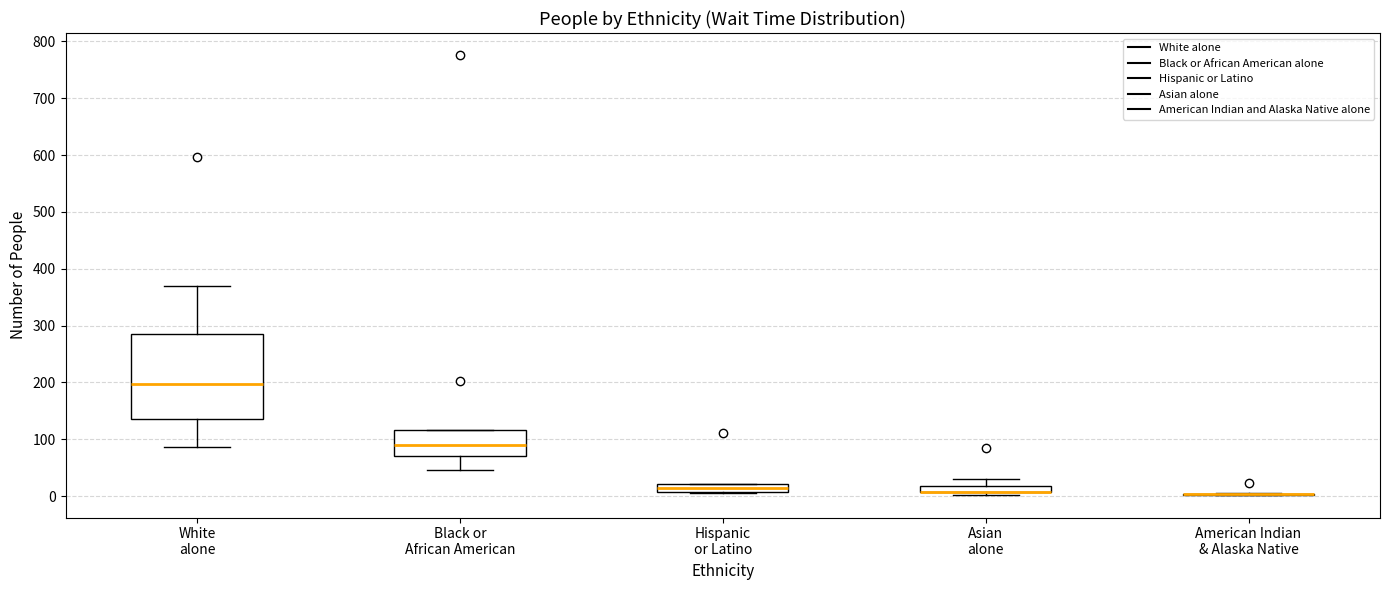

Where does the upper whisker of the box for Asian alone end on the y-axis? The values are not printed on the chart, so give them approximately, as read against the axis.

30